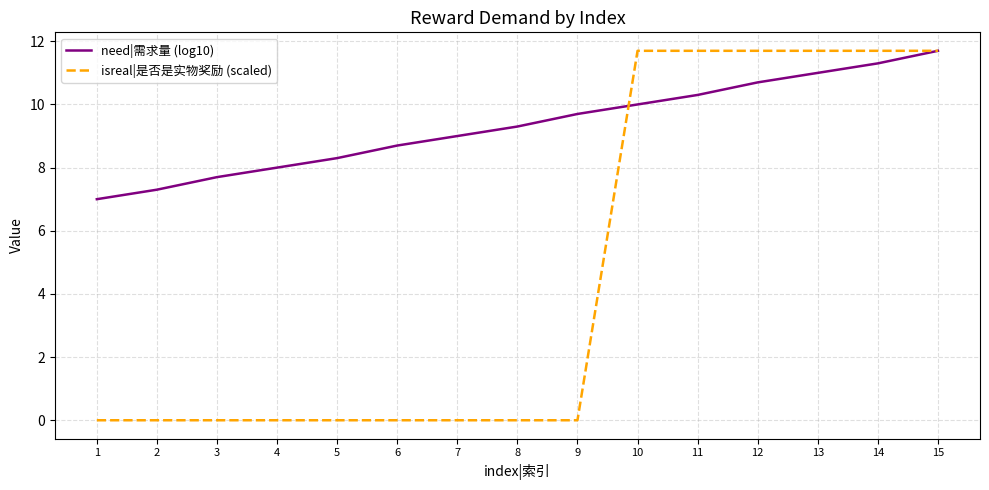

Which series has the widest spread of values?

isreal|是否是实物奖励 (scaled)